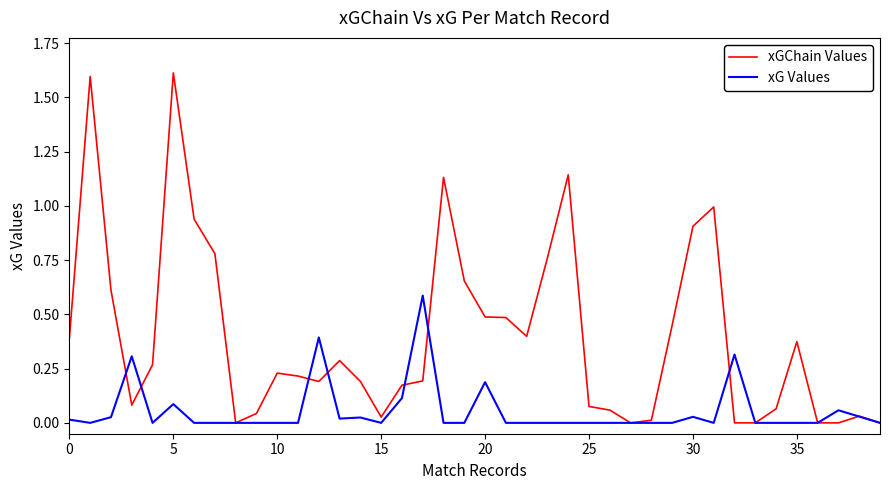

Rank the series by their maximum value, from lowest to highest.

xG Values, xGChain Values